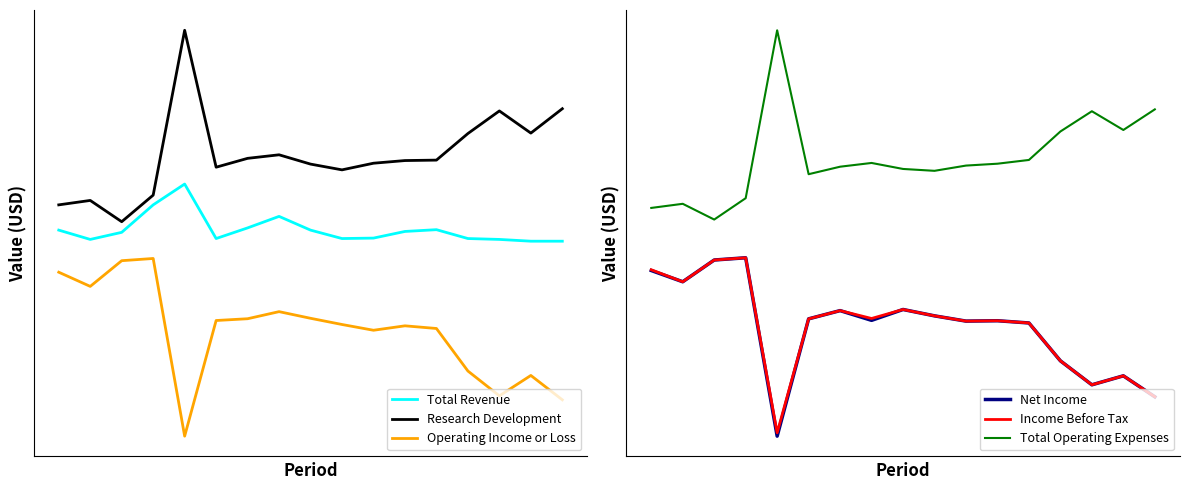

What value does the Operating Income or Loss series have at 15, to the nearest 50?

-30000